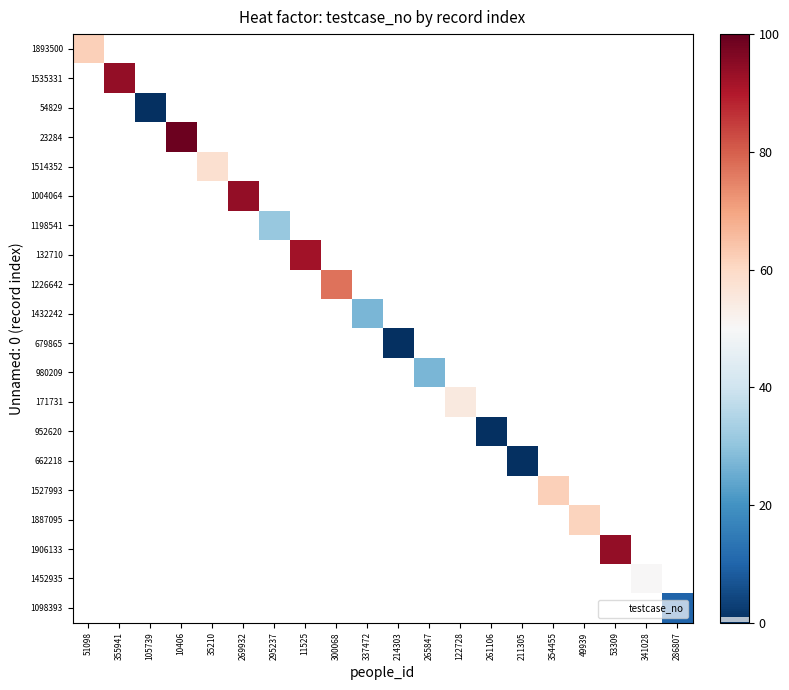

Count the number of data series in this chart.

20